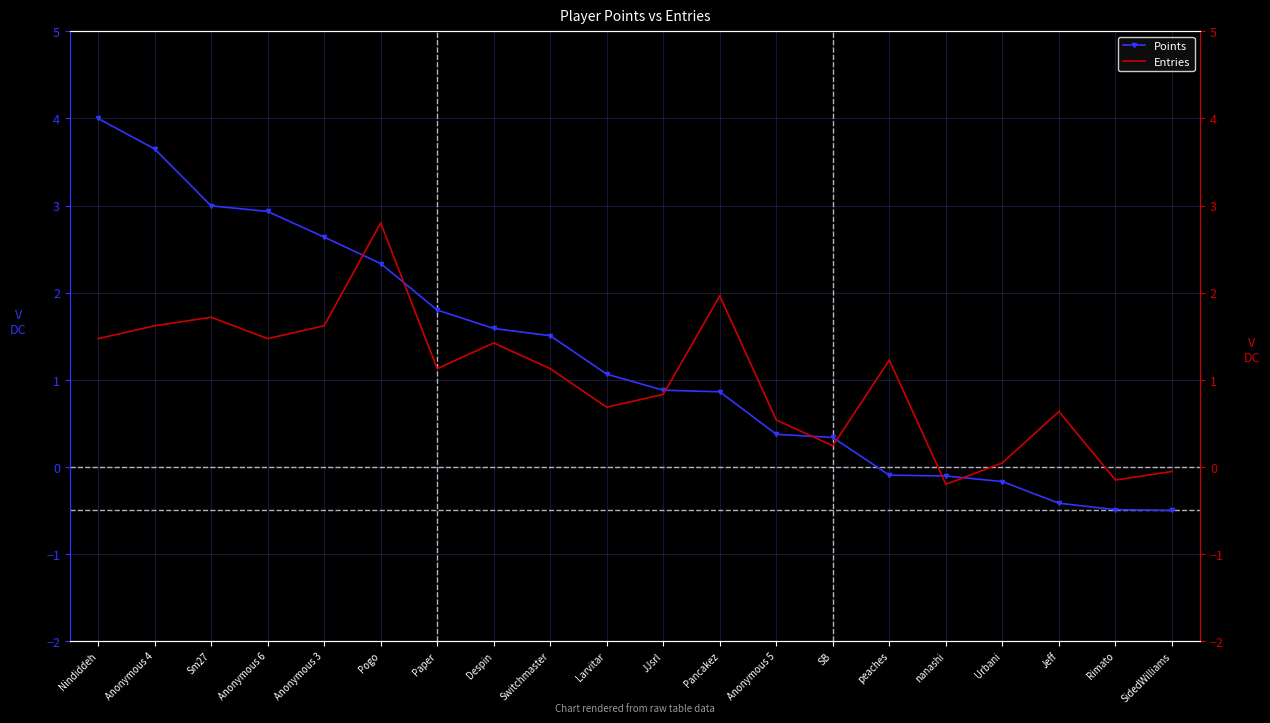

Is it true that Points equals 1.8 at Paper?

True